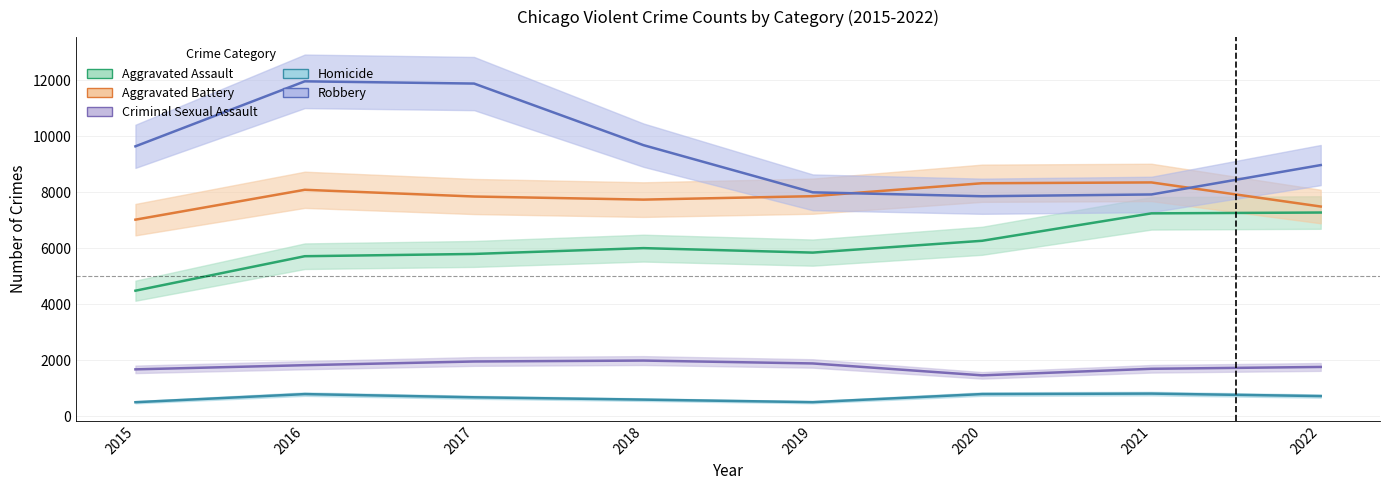

What is the total value across all series at 2018?

25988